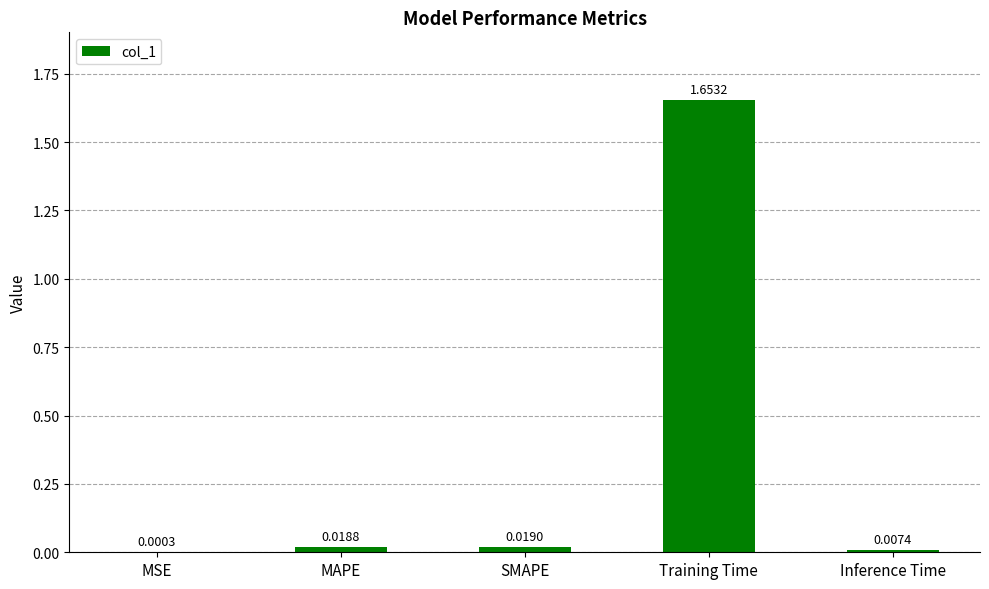

Between MSE and MAPE, which is larger?

MAPE